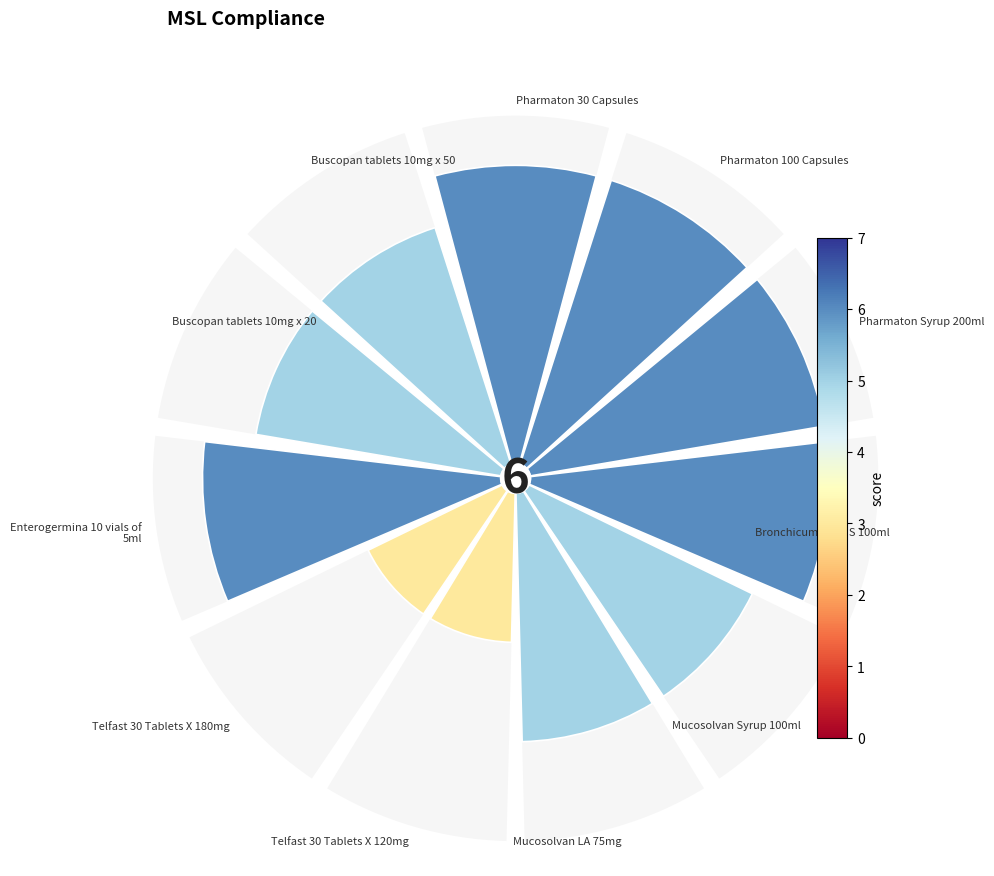

To the nearest percent, what is the difference between the largest and smallest slice percentages?

5%